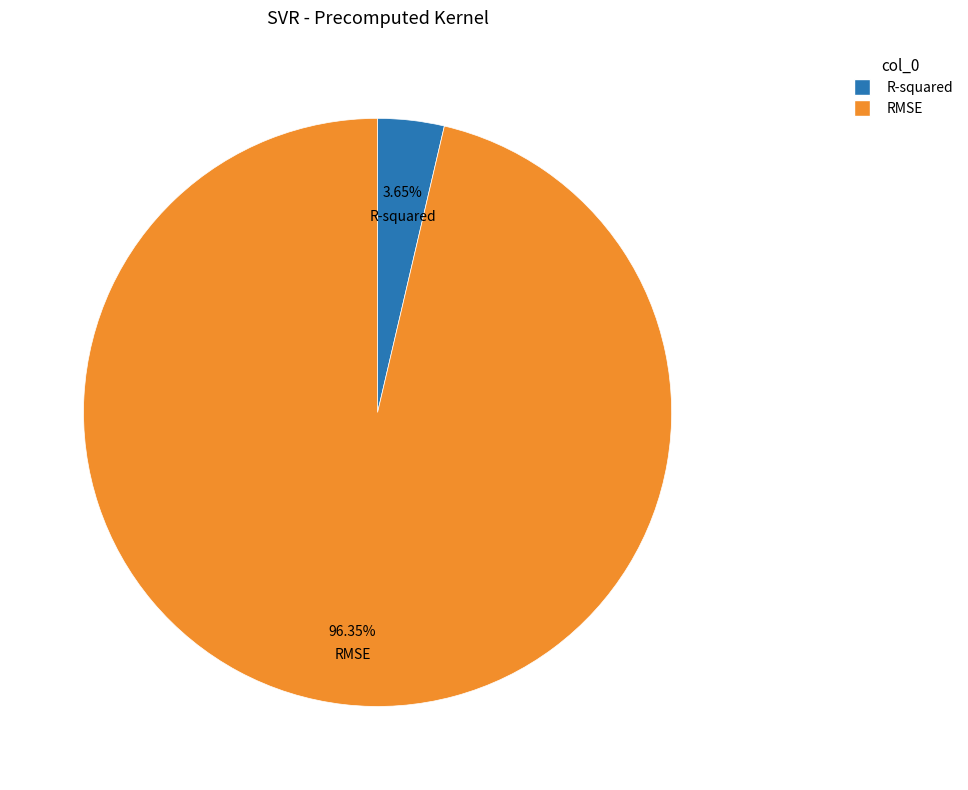

Combined, do R-squared and RMSE account for over 50%?

Yes